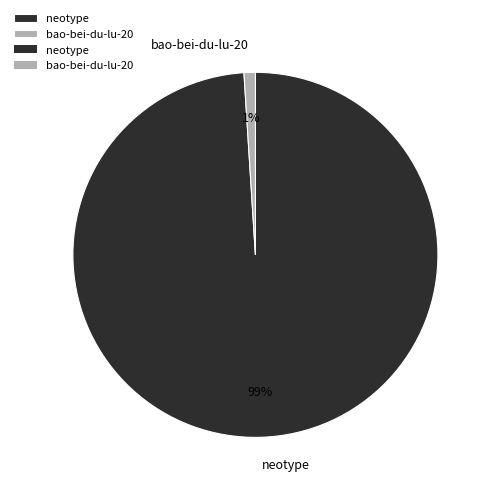

To the nearest percent, what is the difference between the largest and smallest slice percentages?

98%